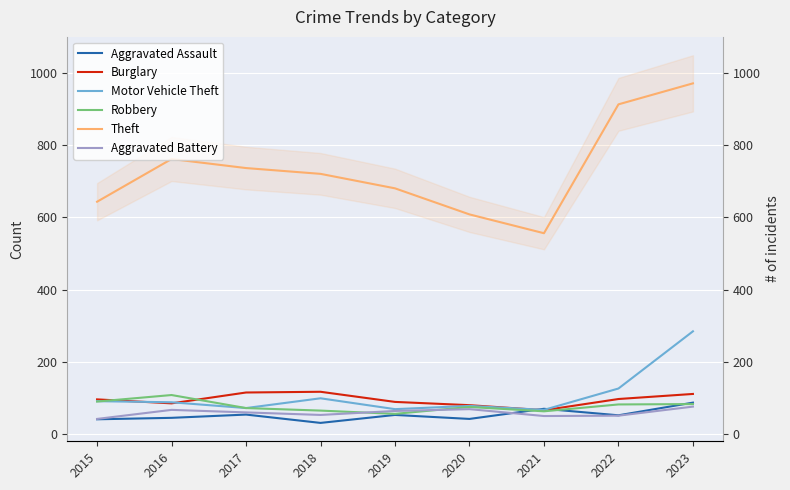

What is the total value across all series at 2021?

877